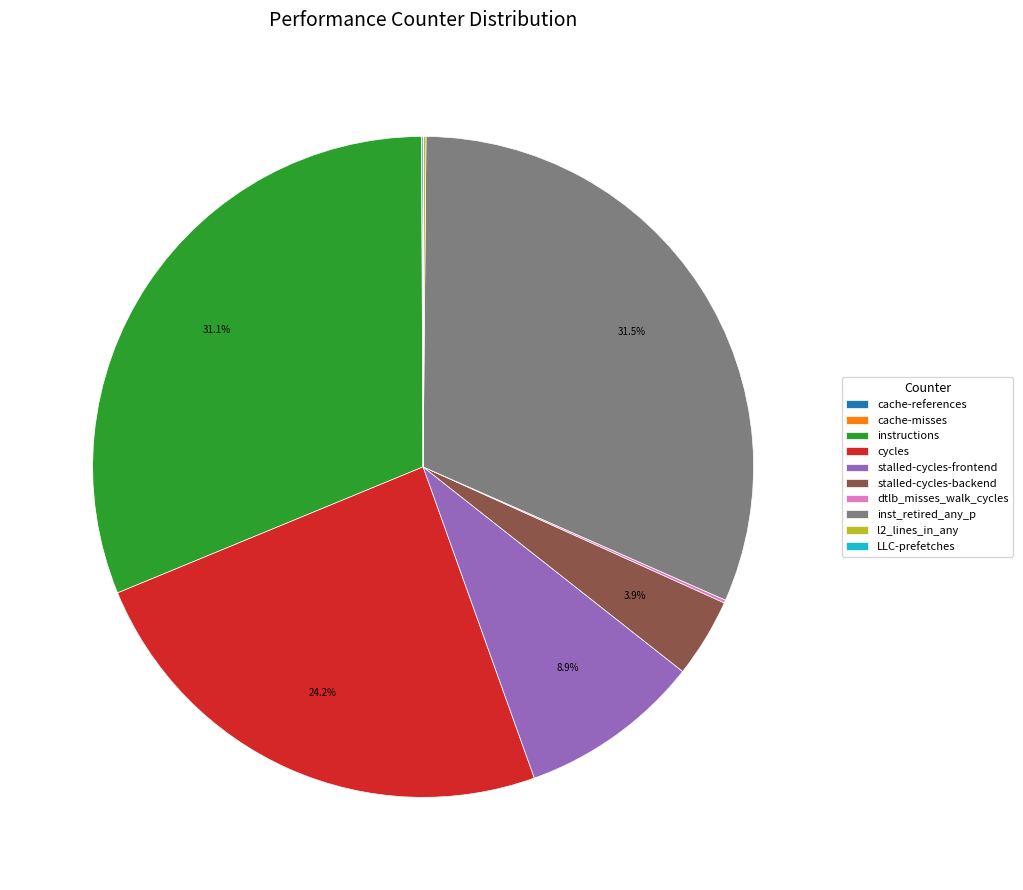

How much of the chart is everything except stalled-cycles-backend?

96.1%